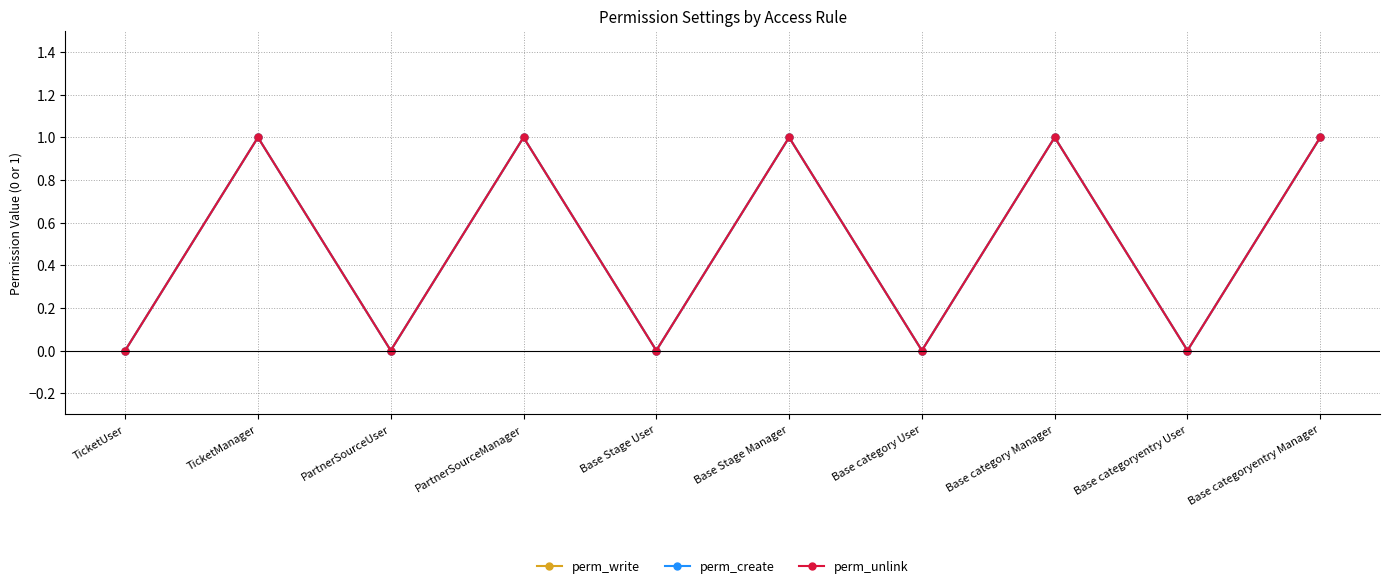

Reading left to right, extract all data points from this chart.

perm_write: 0	1	0	1	0	1	0	1	0	1
perm_create: 0	1	0	1	0	1	0	1	0	1
perm_unlink: 0	1	0	1	0	1	0	1	0	1